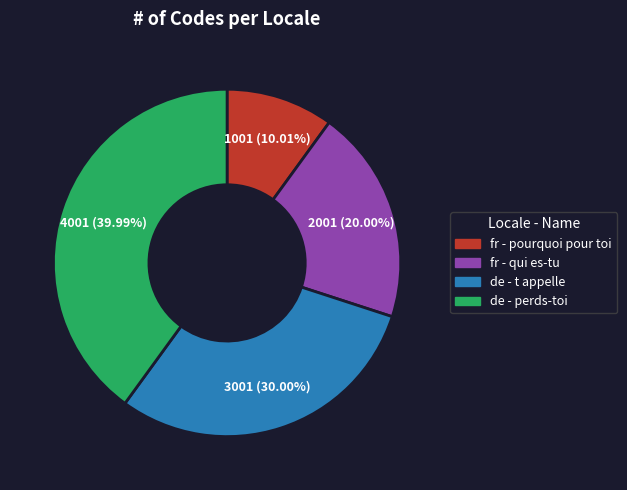

Do fr - pourquoi pour toi and de - t appelle together represent more than half of the pie?

No